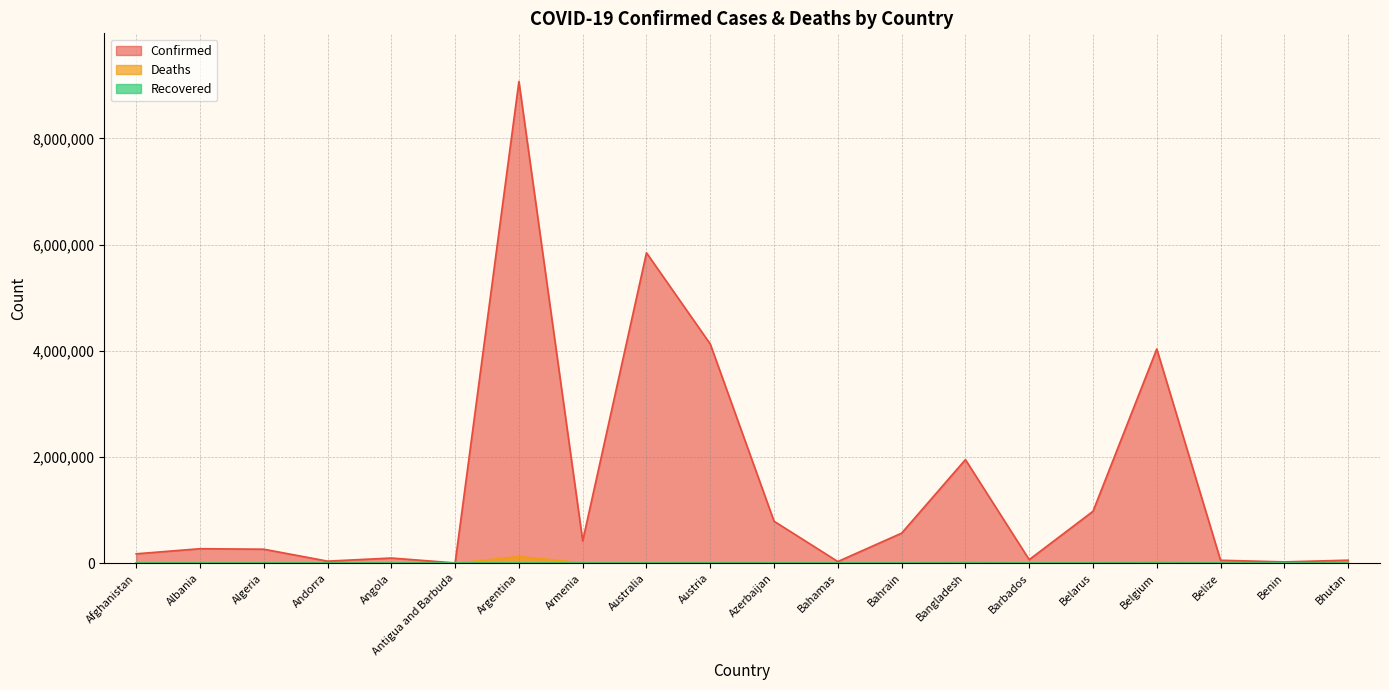

The Deaths series shows 9707 at Azerbaijan. True or false?

True